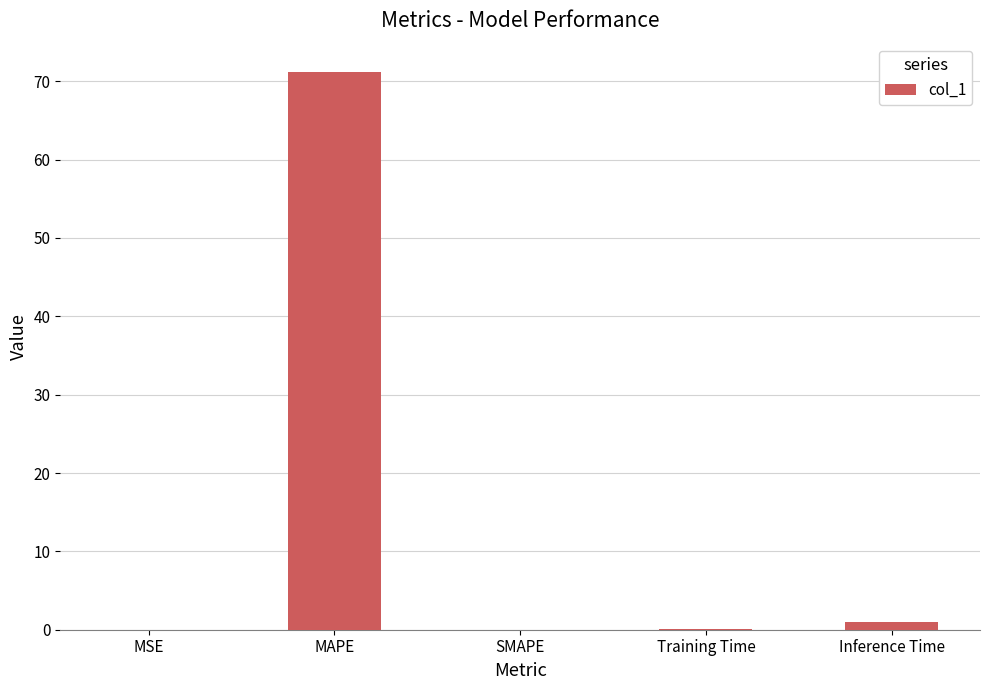

Which category has the highest value across all series?

MAPE